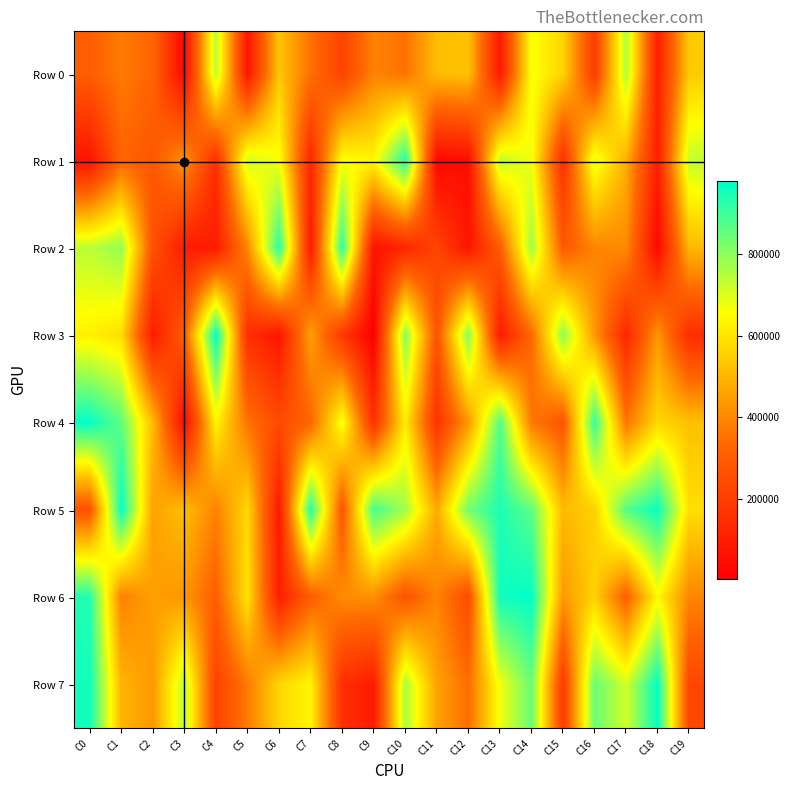

Which series has the largest total across all categories?

Row 5